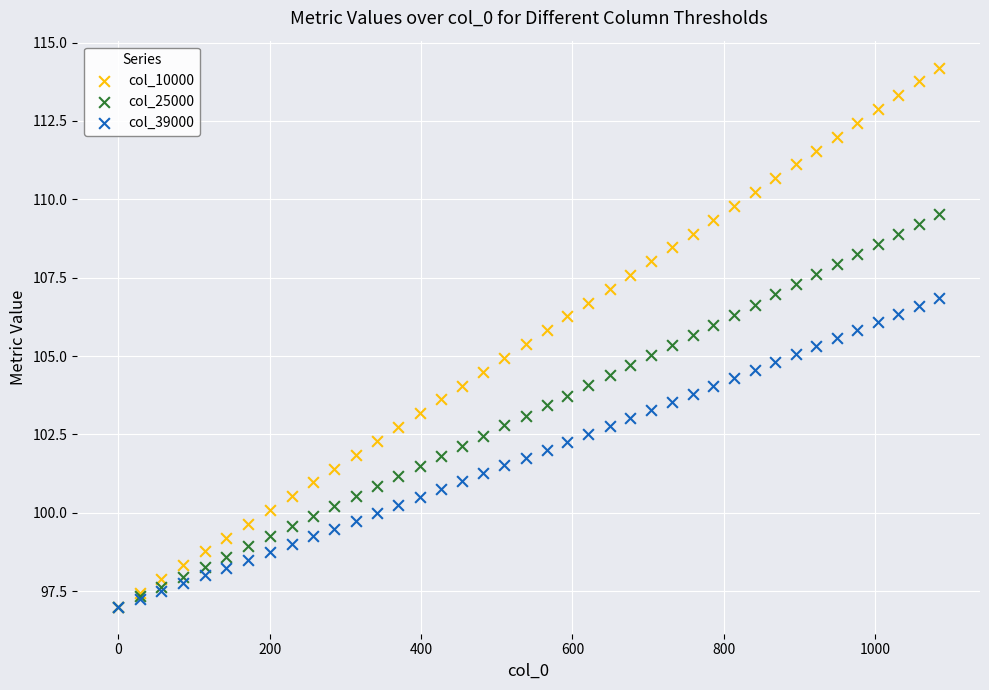

What are all the series names shown in the legend?

col_10000, col_25000, col_39000